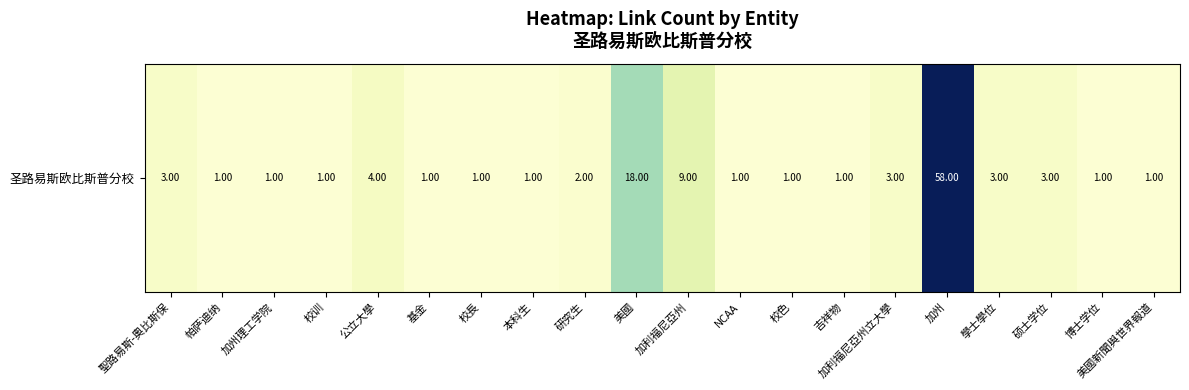

Reading left to right, extract all data points from this chart.

聖路易斯-奧比斯保=3	帕萨迪纳=1	加州理工学院=1	校训=1	公立大學=4	基金=1	校長=1	本科生=1	研究生=2	美國=18	加利福尼亞州=9	NCAA=1	校色=1	吉祥物=1	加利福尼亞州立大學=3	加州=58	學士學位=3	硕士学位=3	博士学位=1	美國新聞與世界報道=1